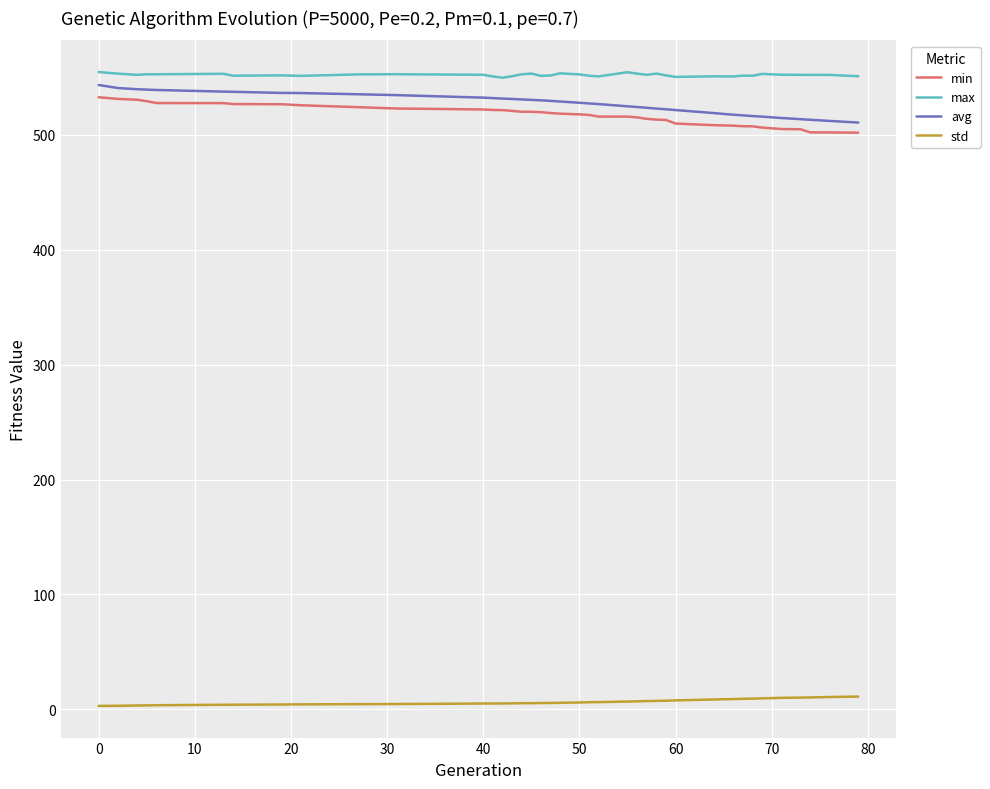

True or false: min and max intersect in this chart.

False